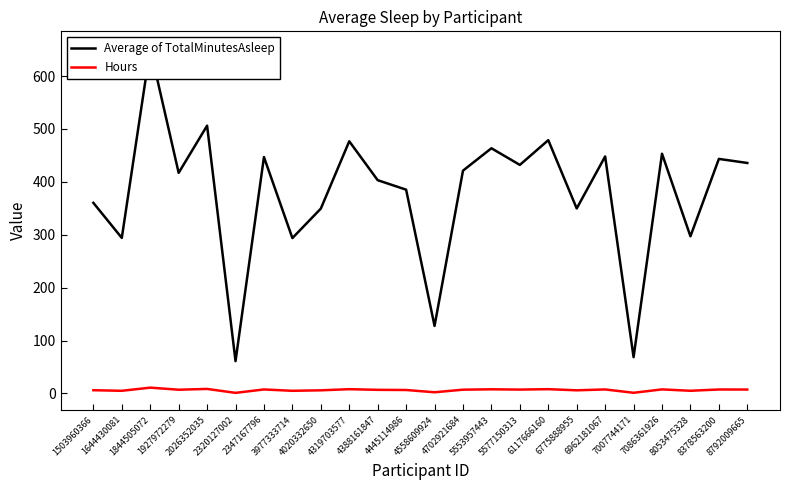

What is the sum of the Hours values at 4445114986 and 5577150313?

13.6